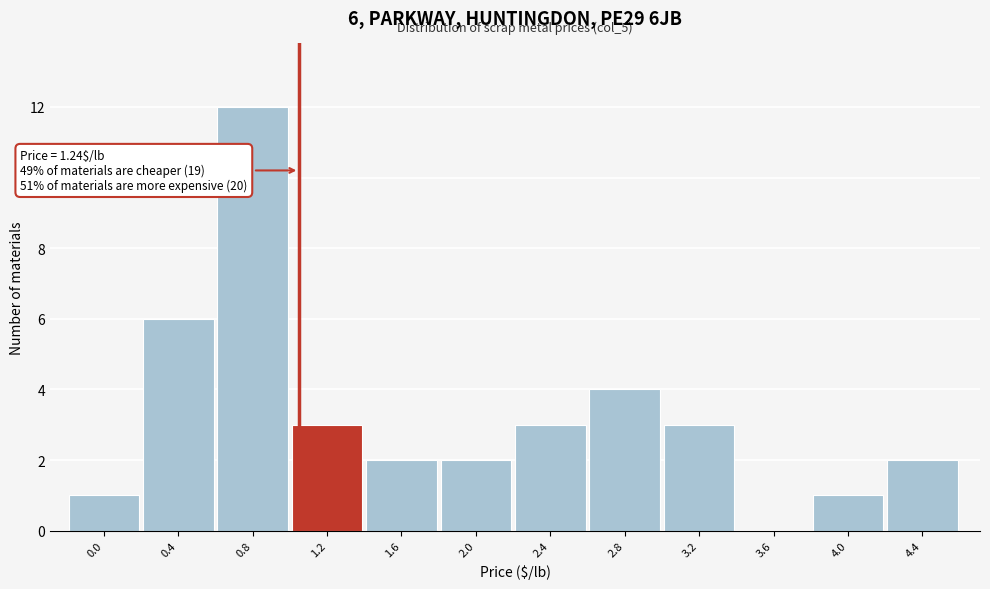

Reading right to left, extract all data points from this chart.

4.4=2	4.0=1	3.6=0	3.2=3	2.8=4	2.4=3	2.0=2	1.6=2	1.2=3	0.8=12	0.4=6	0.0=1